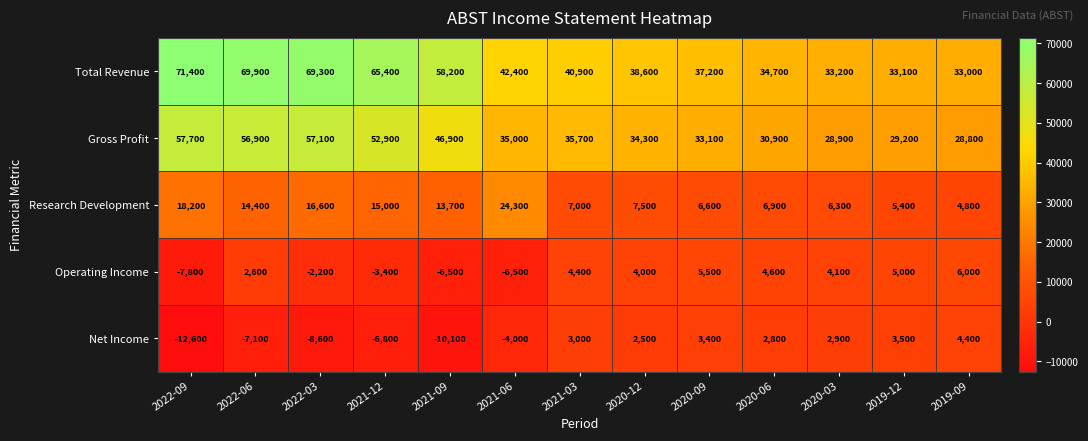

What is the average value of the Research Development series?

11285